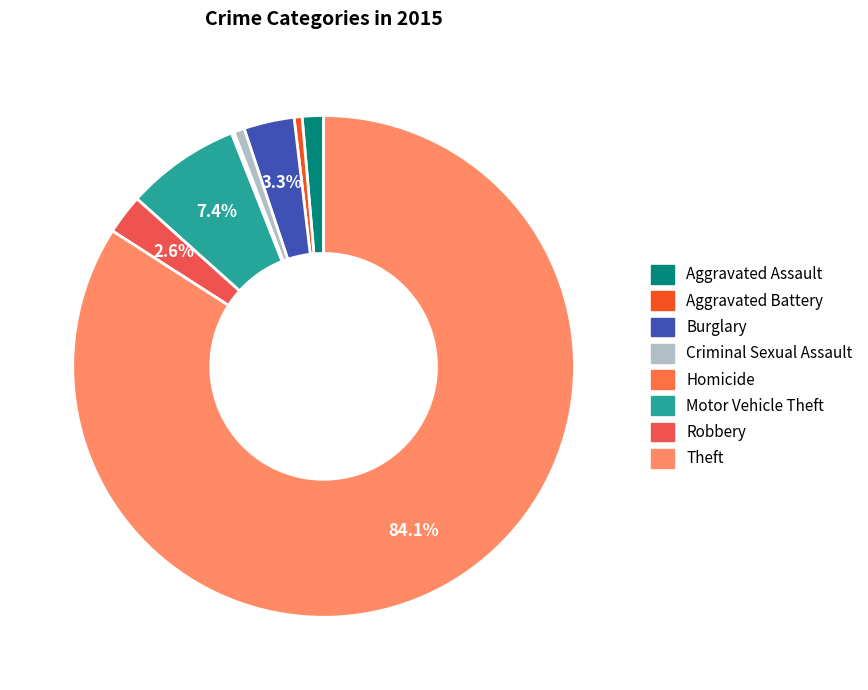

What percentage do Robbery and Burglary together represent?

5.8%